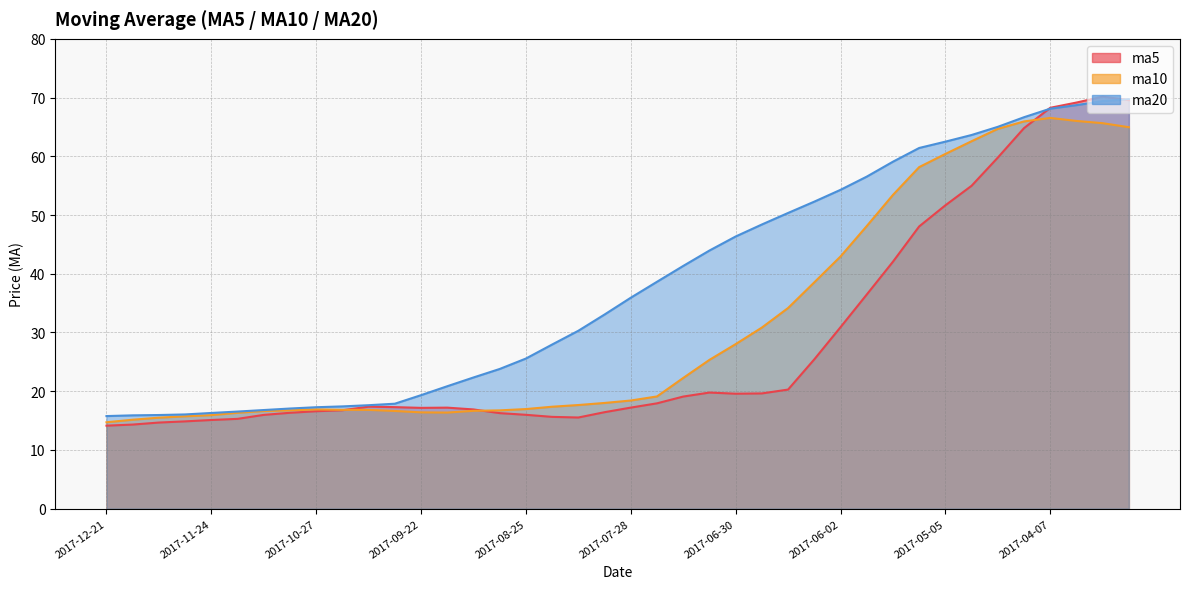

True or false: ma10 has a value of 23.2 at 2017-05-12.

False